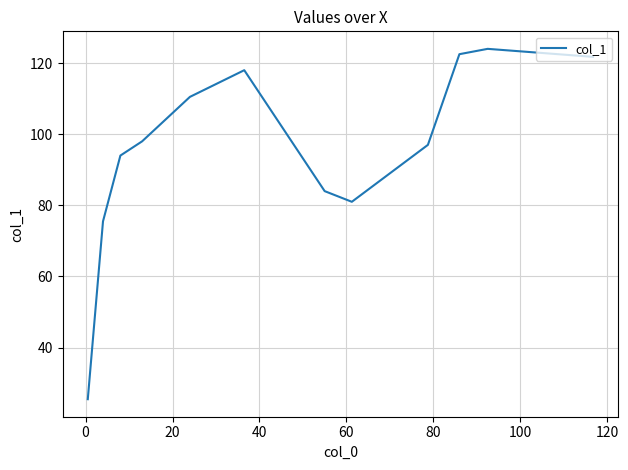

What is the greatest value displayed?

124.0